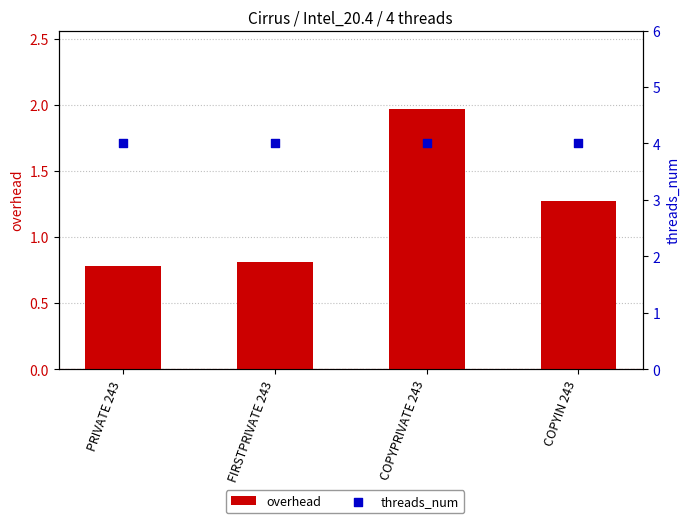

Which series reaches the maximum Y coordinate?

threads_num